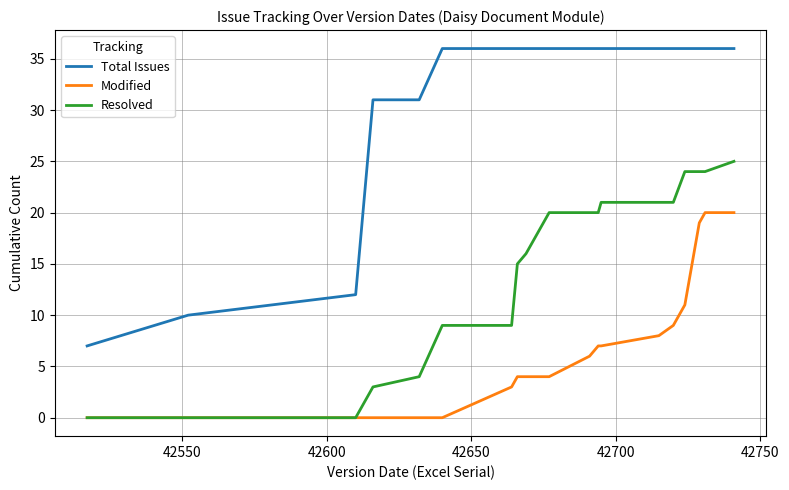

Which series has the largest total across all categories?

Total Issues